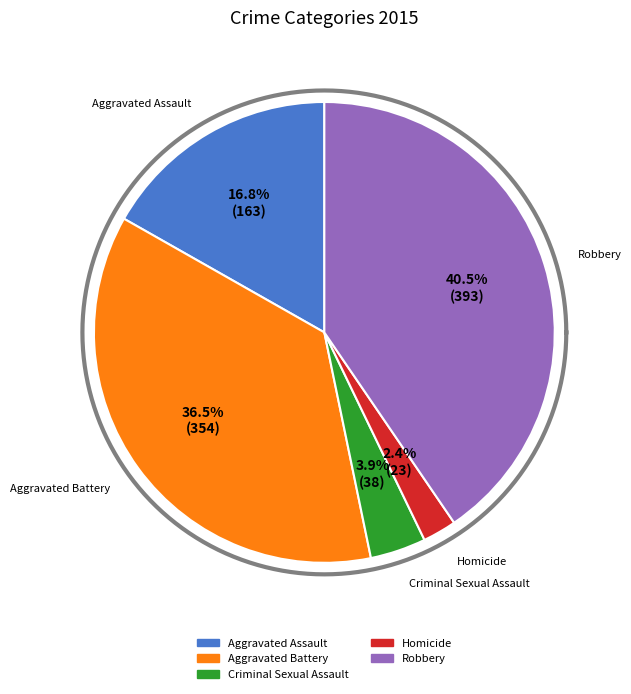

To the nearest percent, what portion does Aggravated Battery represent?

36%